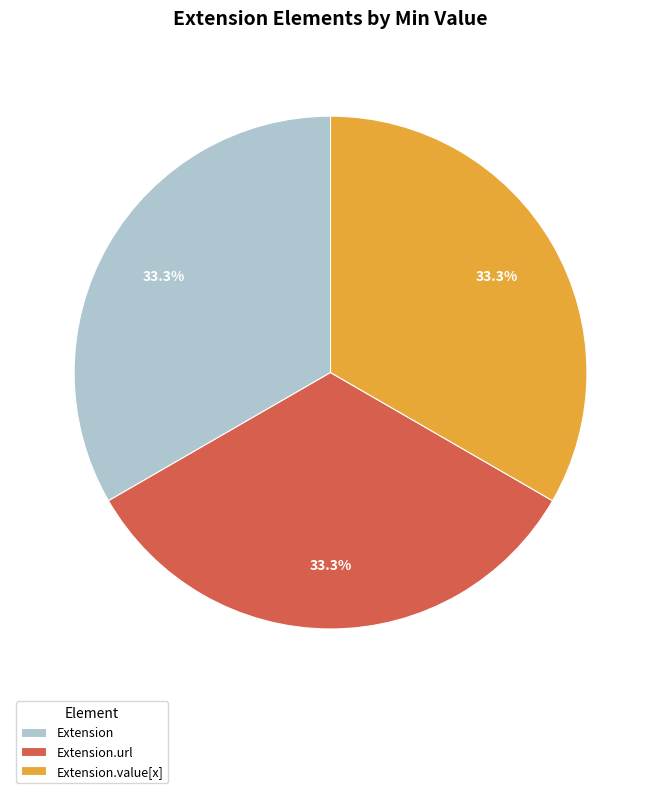

Is Extension.value[x] the majority of the pie?

No